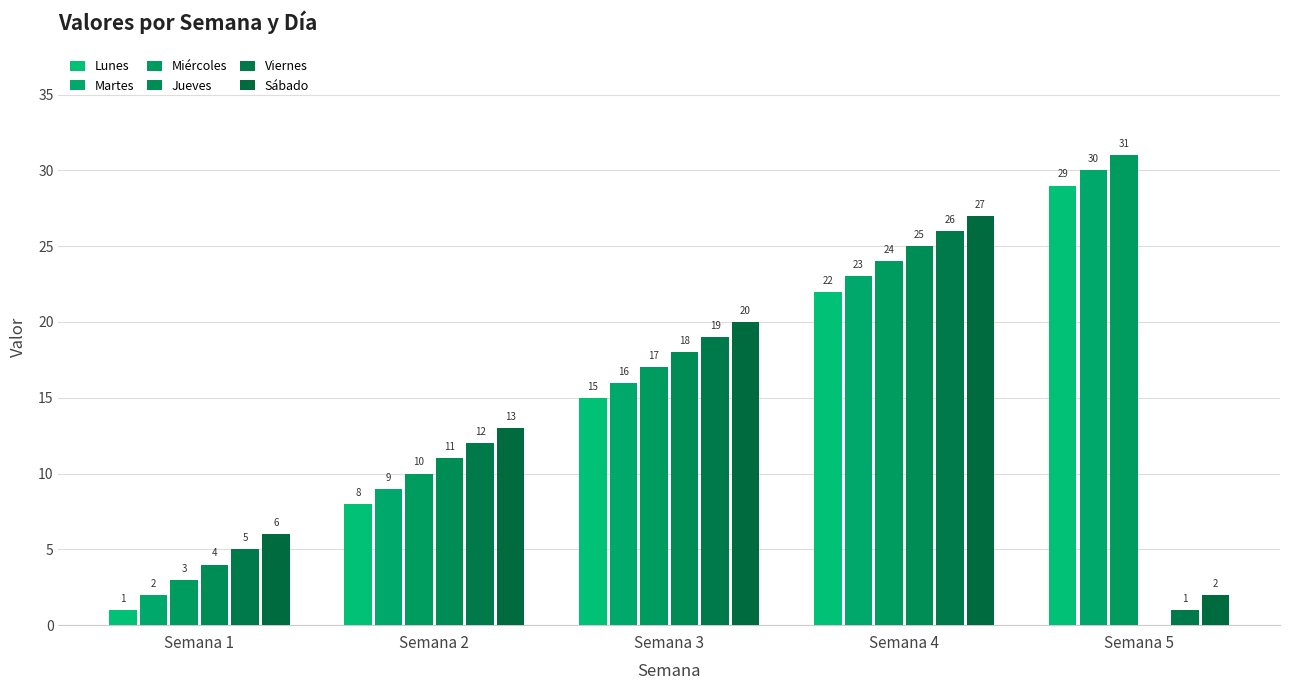

The value of Lunes at Semana 5 is 29. True or false?

True